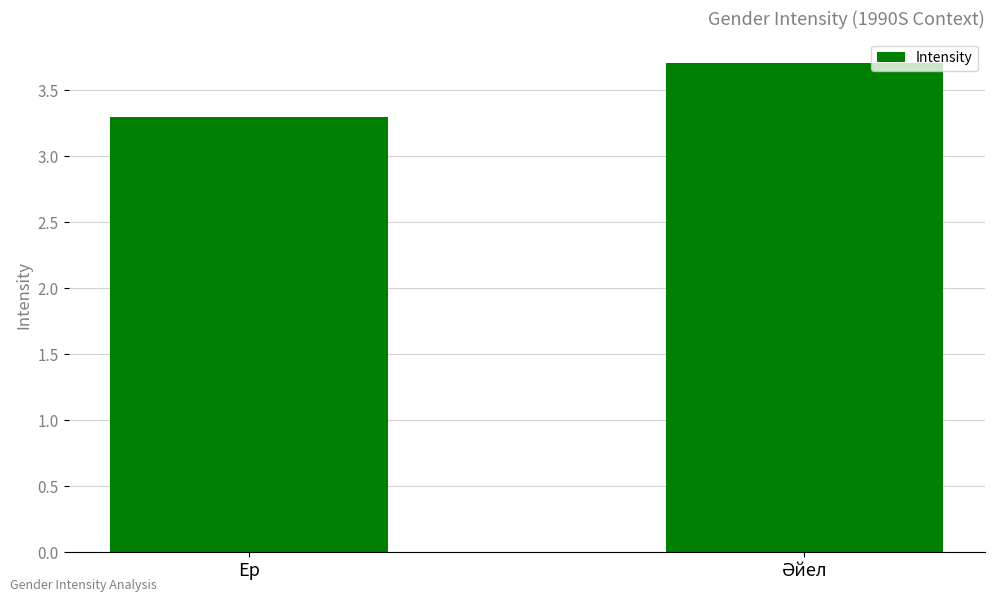

What is the sum of all values?

7.0